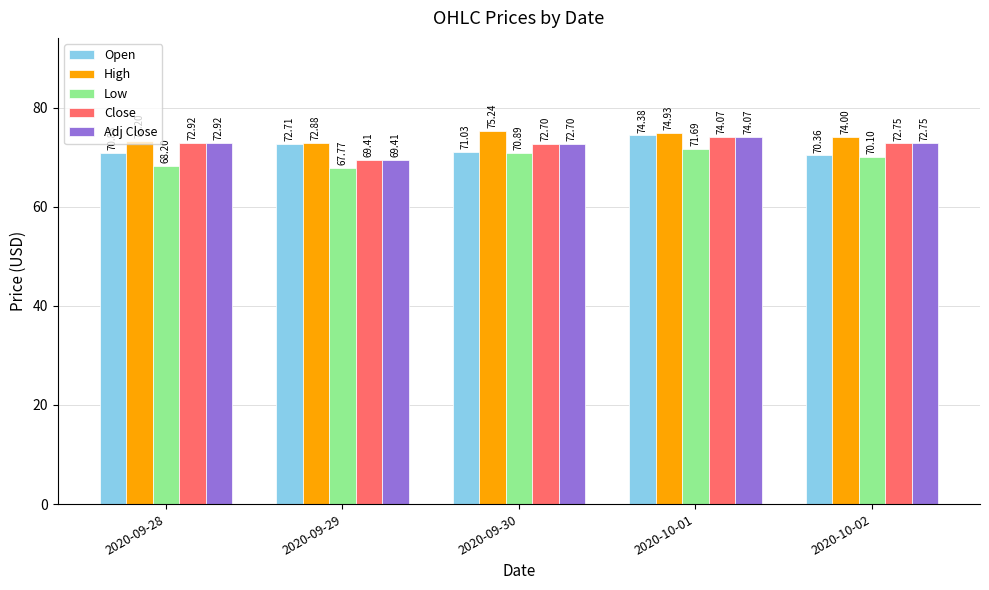

What is the spread (max minus min) of values at 2020-09-28?

5.0